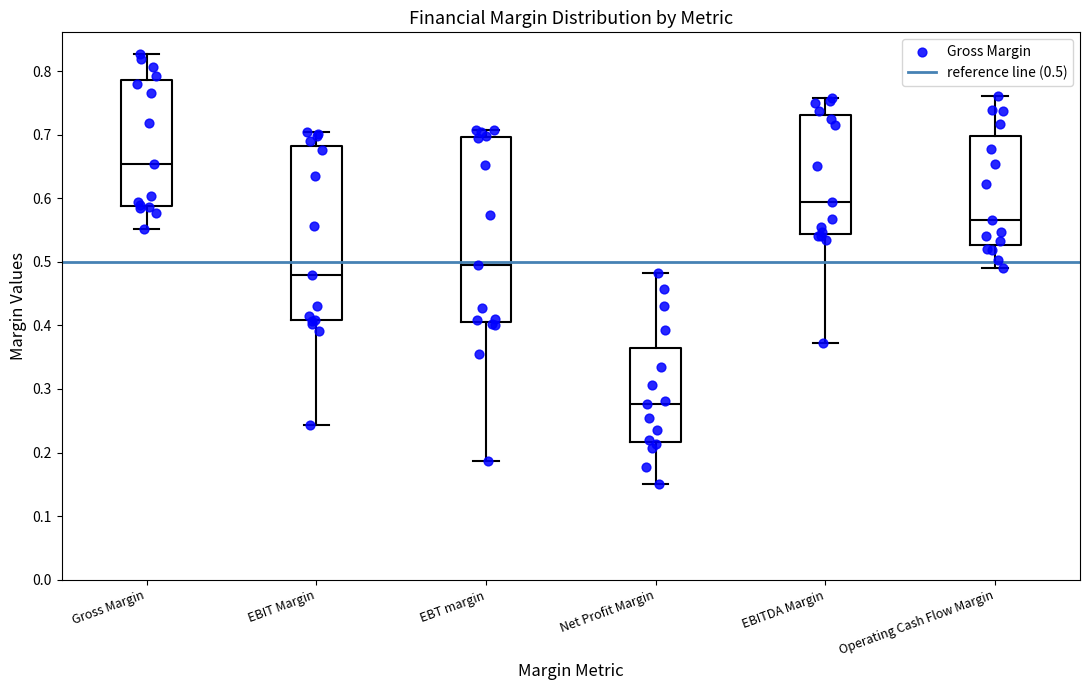

Reading left to right, transcribe this box plot: for each box, give where its median line is, the range the box spans, and where its two whiskers end, as read against the y-axis. The values are not printed on the chart, so give them approximately, as read against the axis.

Gross Margin: median 0.65, box 0.59 to 0.79, whiskers 0.55 to 0.83
EBIT Margin: median 0.48, box 0.41 to 0.68, whiskers 0.24 to 0.70
EBT margin: median 0.50, box 0.41 to 0.70, whiskers 0.19 to 0.71
Net Profit Margin: median 0.28, box 0.22 to 0.36, whiskers 0.15 to 0.48
EBITDA Margin: median 0.59, box 0.54 to 0.73, whiskers 0.37 to 0.76
Operating Cash Flow Margin: median 0.57, box 0.53 to 0.70, whiskers 0.49 to 0.76